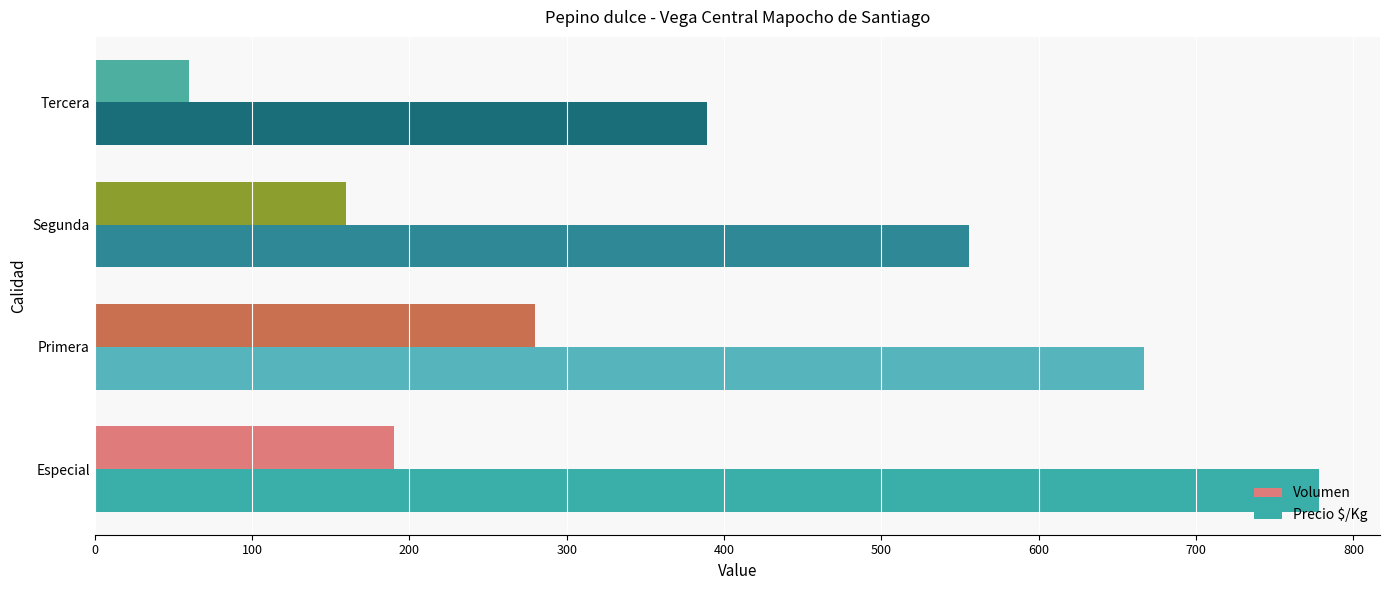

What is the sum of all Volumen values?

690